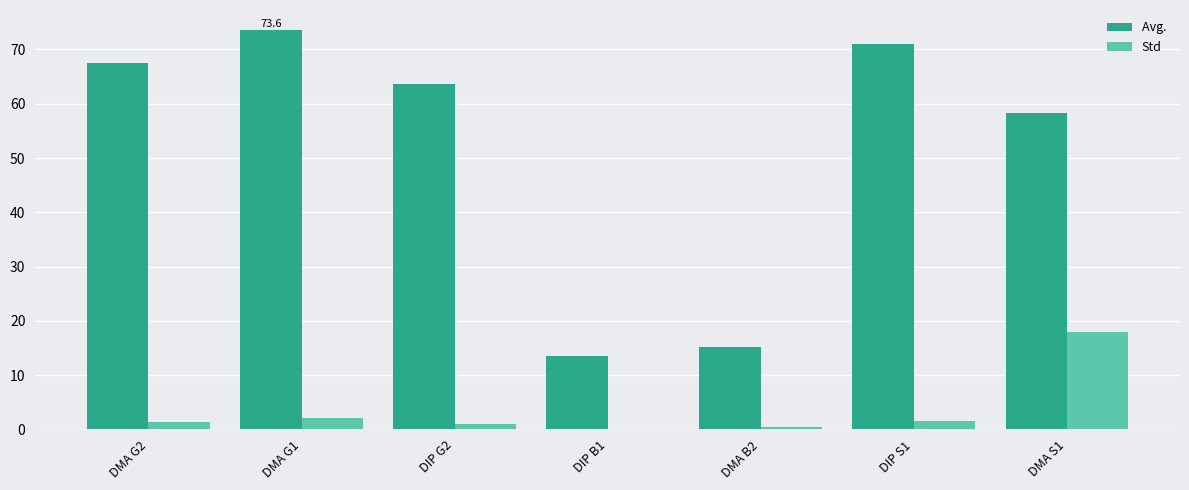

Which category has the highest value across all series?

DMA G1